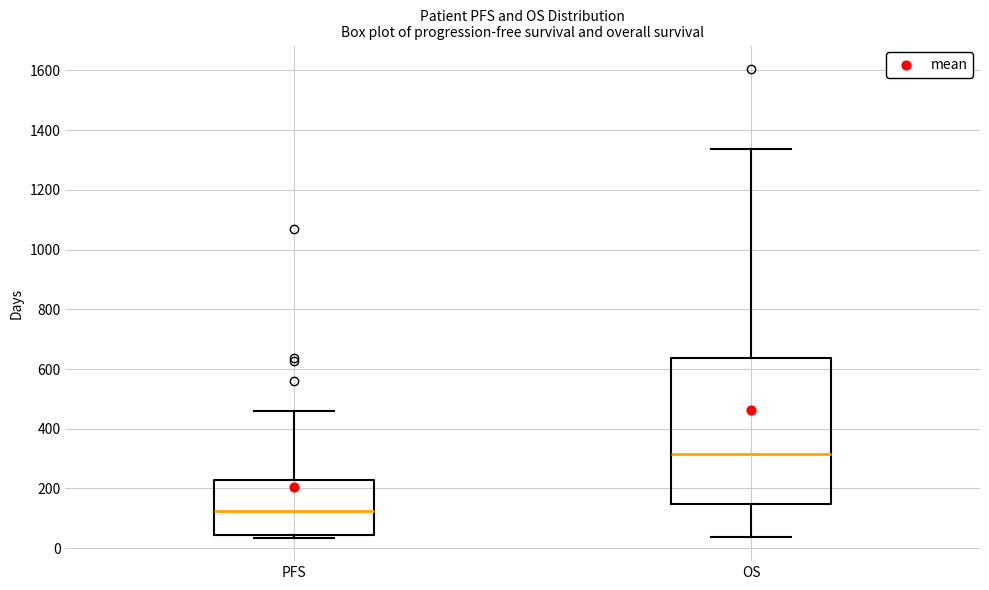

Where does the median line of the box for OS sit on the y-axis? The values are not printed on the chart, so give them approximately, as read against the axis.

320